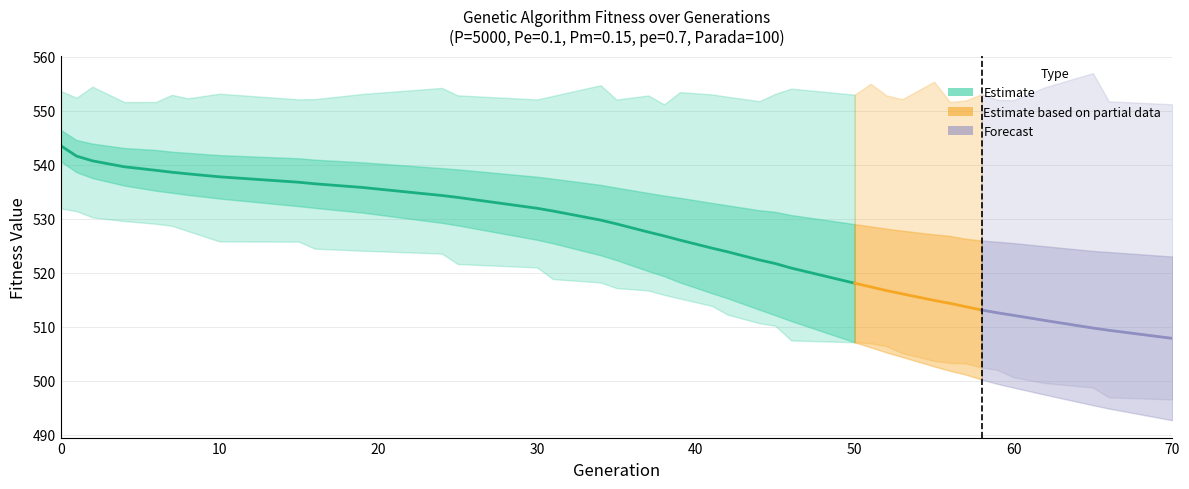

How many lines are shown in the chart?

4